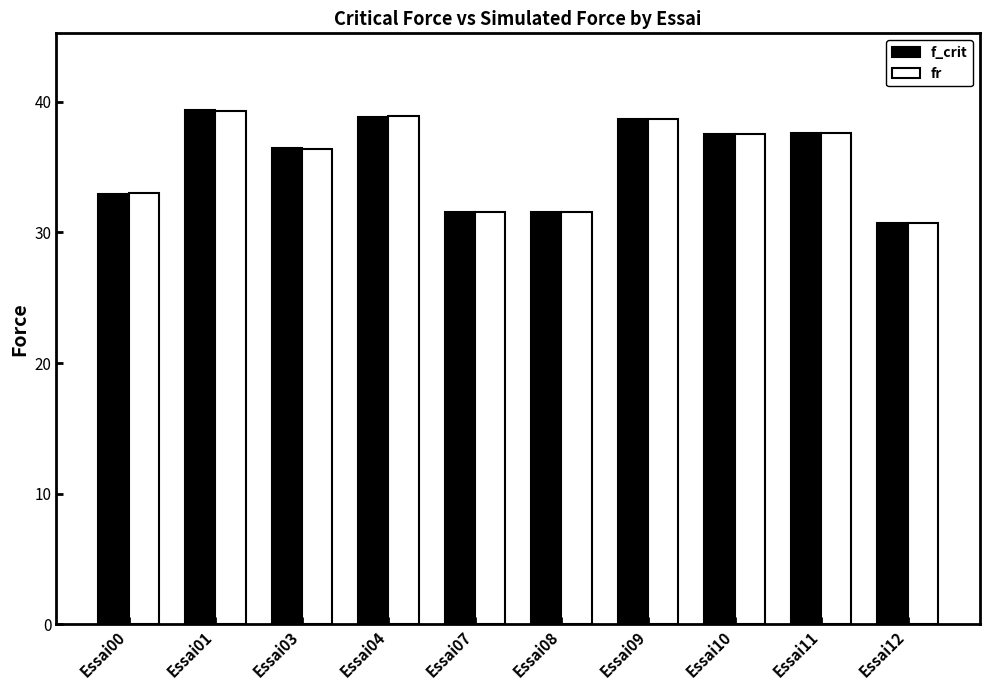

What is the difference between the maximum and second lowest values in the f_crit series?

7.8